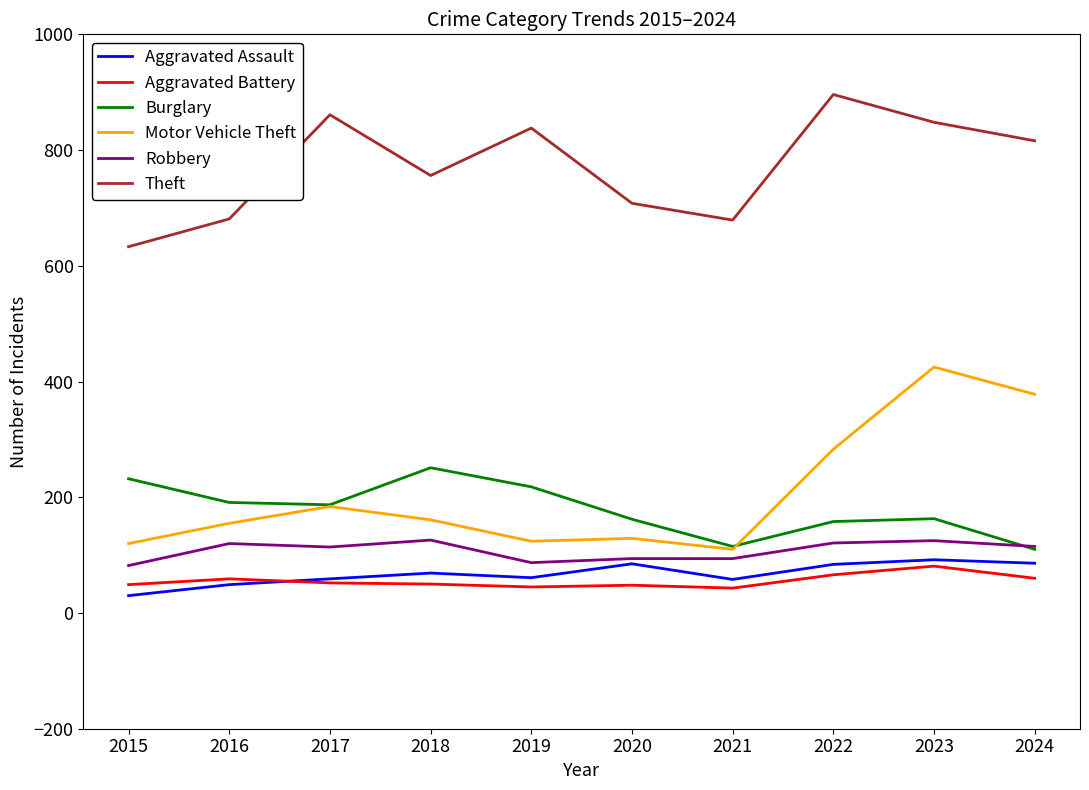

What is the difference between the Robbery values at 2024 and 2018?

11